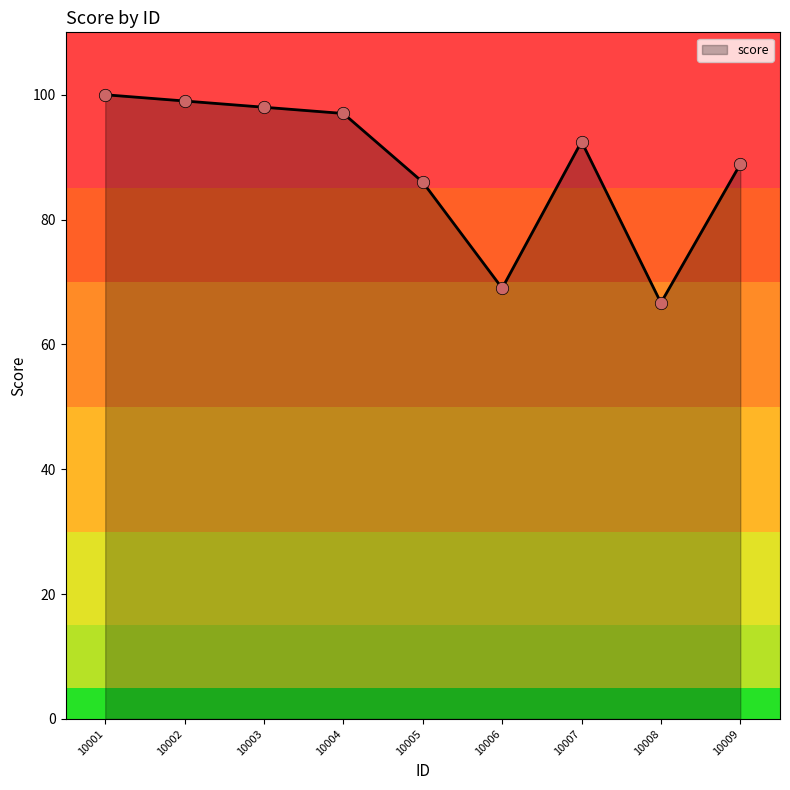

Approximately how many times larger is the value at 10003 compared to 10006?

1.4